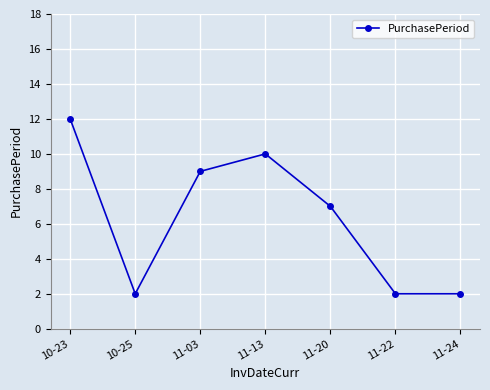

At which category does the data reach its first local peak?

11-13